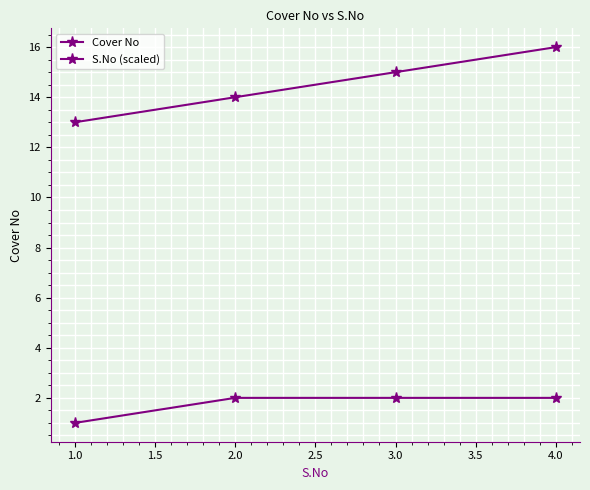

Which series has the largest total across all categories?

S.No (scaled)